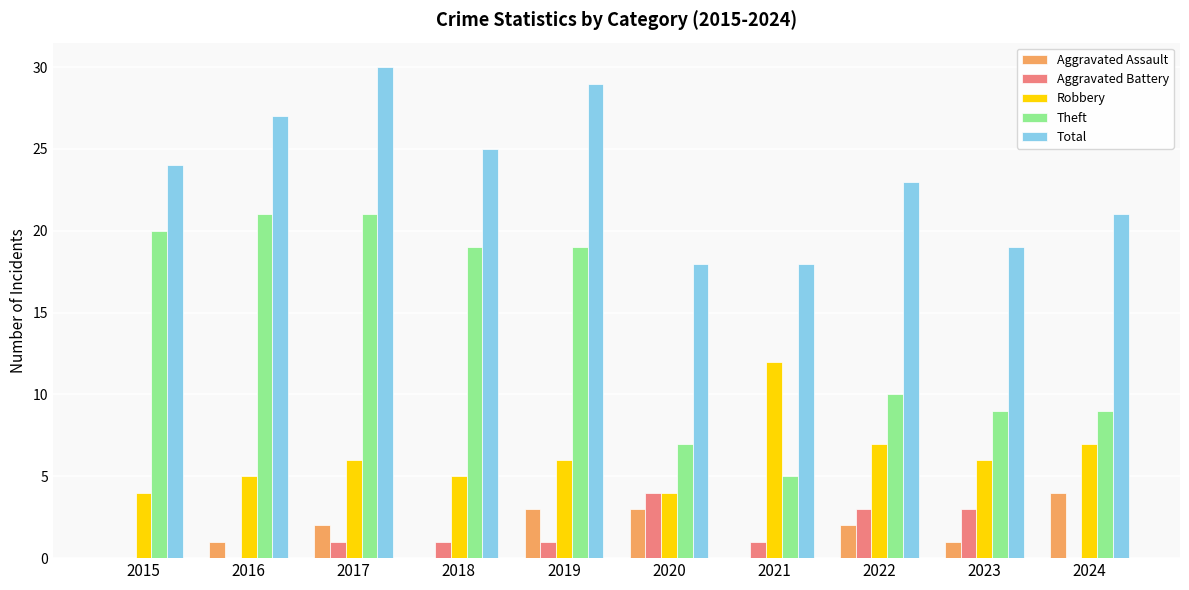

What are all the series names shown in the legend?

Aggravated Assault, Aggravated Battery, Robbery, Theft, Total